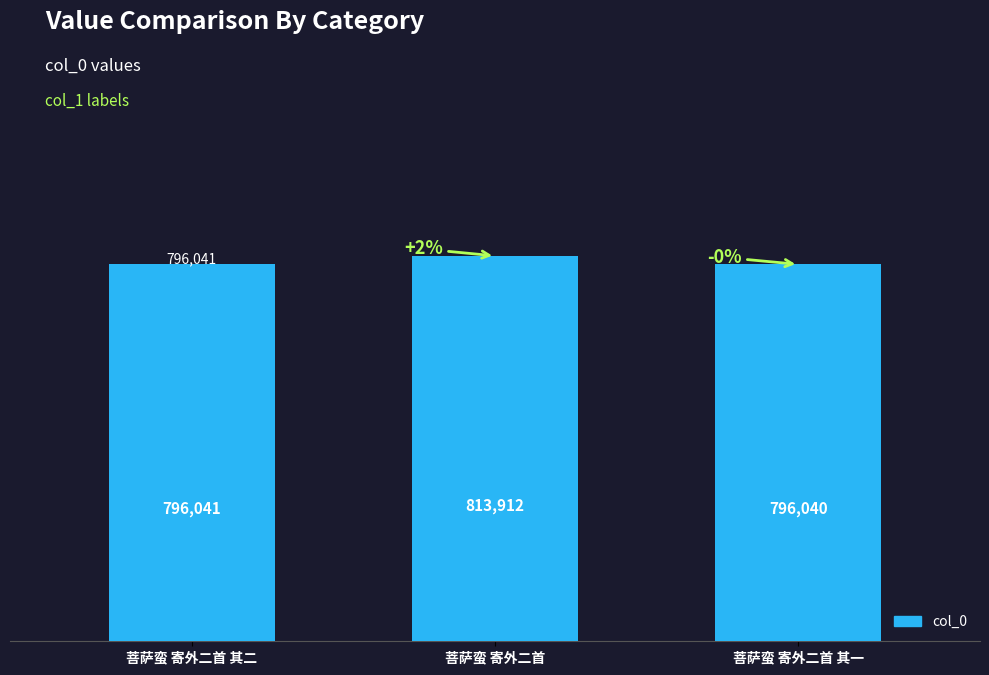

Are the bars horizontal?

No